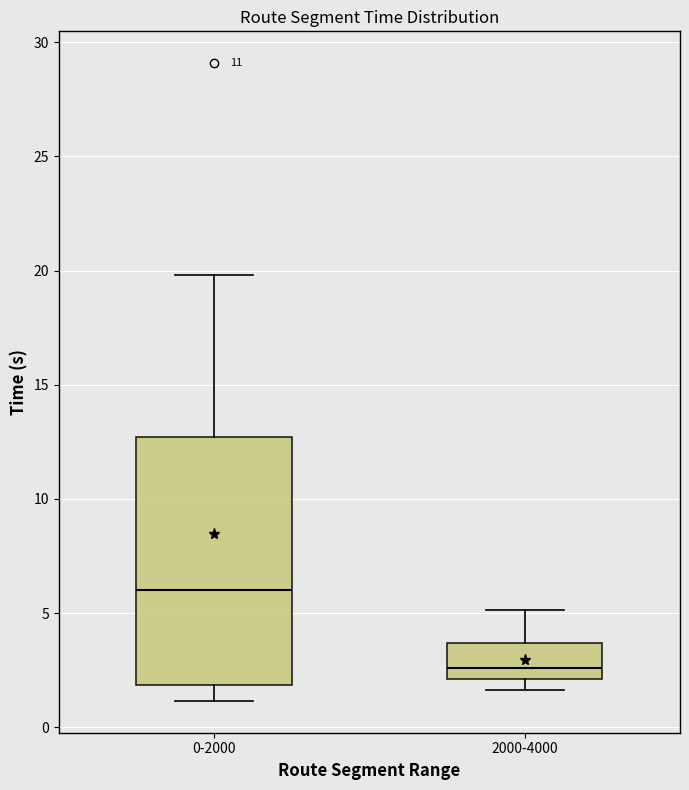

Which box's median line is the lowest?

2000-4000